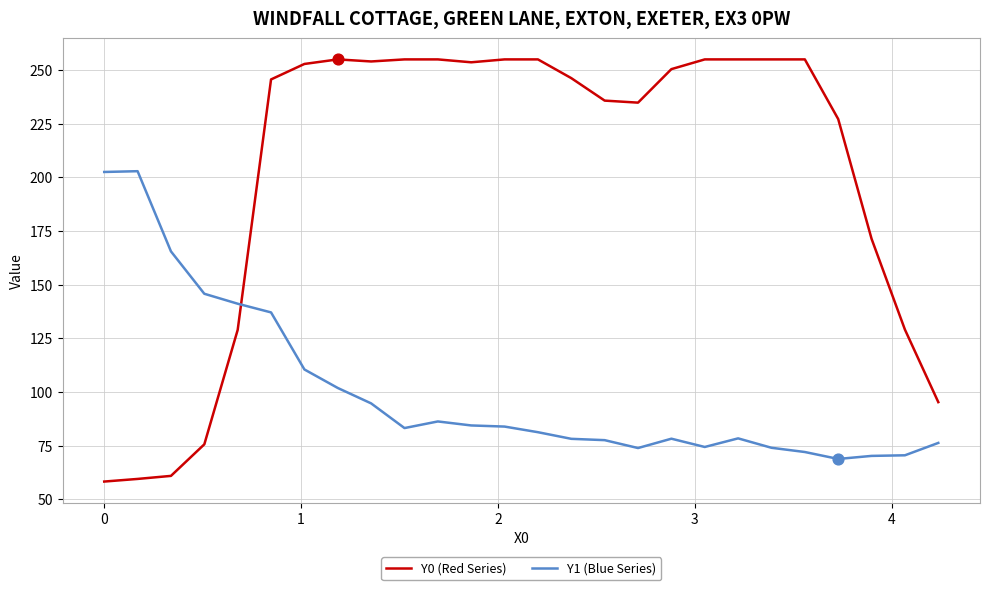

What are all the series names shown in the legend?

Y0 (Red Series), Y1 (Blue Series)